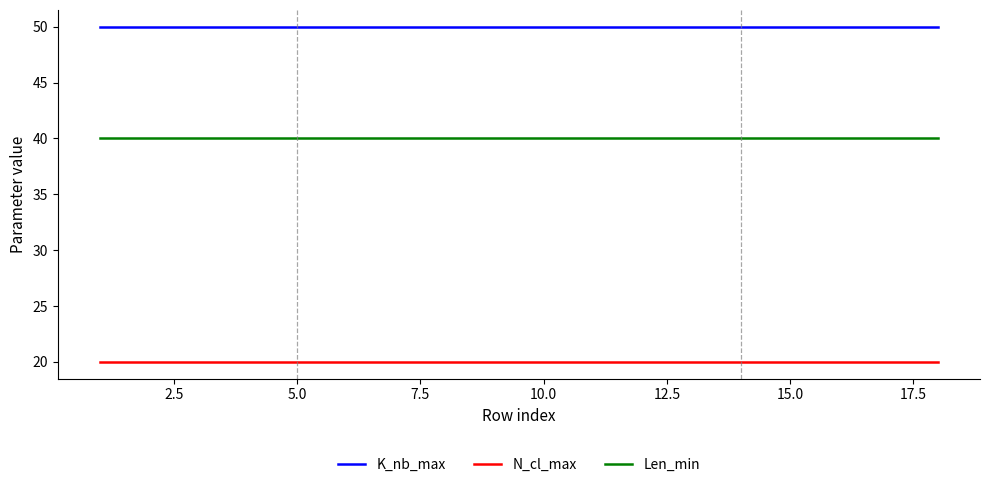

Reading right to left, list all the values displayed in this chart.

K_nb_max: 50	50	50	50	50	50	50	50	50	50	50	50	50	50	50	50	50	50
N_cl_max: 20	20	20	20	20	20	20	20	20	20	20	20	20	20	20	20	20	20
Len_min: 40	40	40	40	40	40	40	40	40	40	40	40	40	40	40	40	40	40